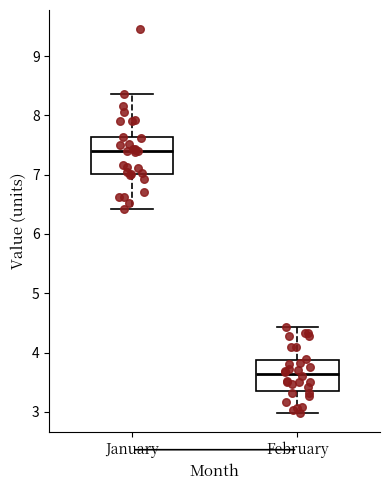

Reading left to right, read every box against the y-axis: the position of its median line, the range the box covers, and the ends of its whiskers. The values are not printed on the chart, so give them approximately, as read against the axis.

January: median 7.4, box 7.0 to 7.6, whiskers 6.4 to 8.4
February: median 3.6, box 3.3 to 3.9, whiskers 3.0 to 4.4